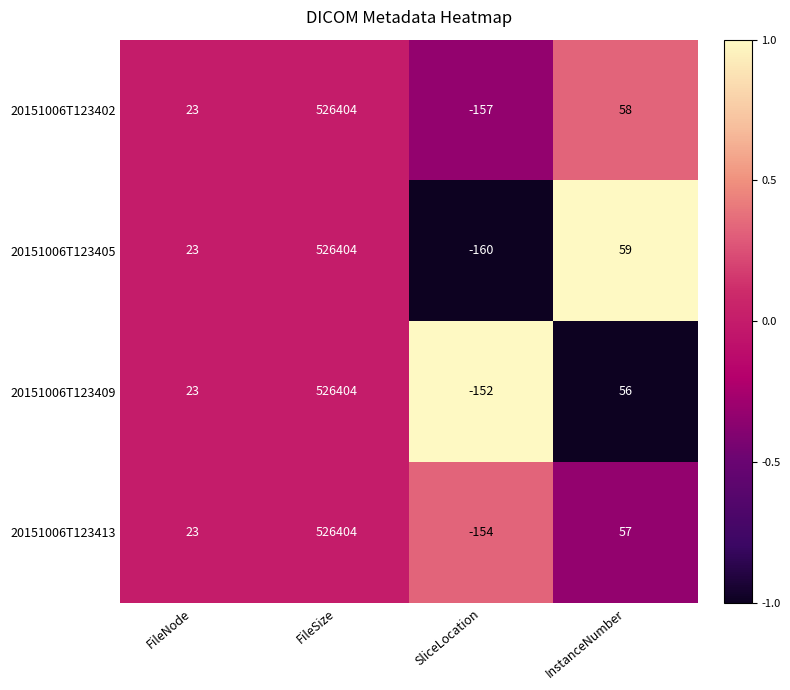

Count the number of data series in this chart.

4